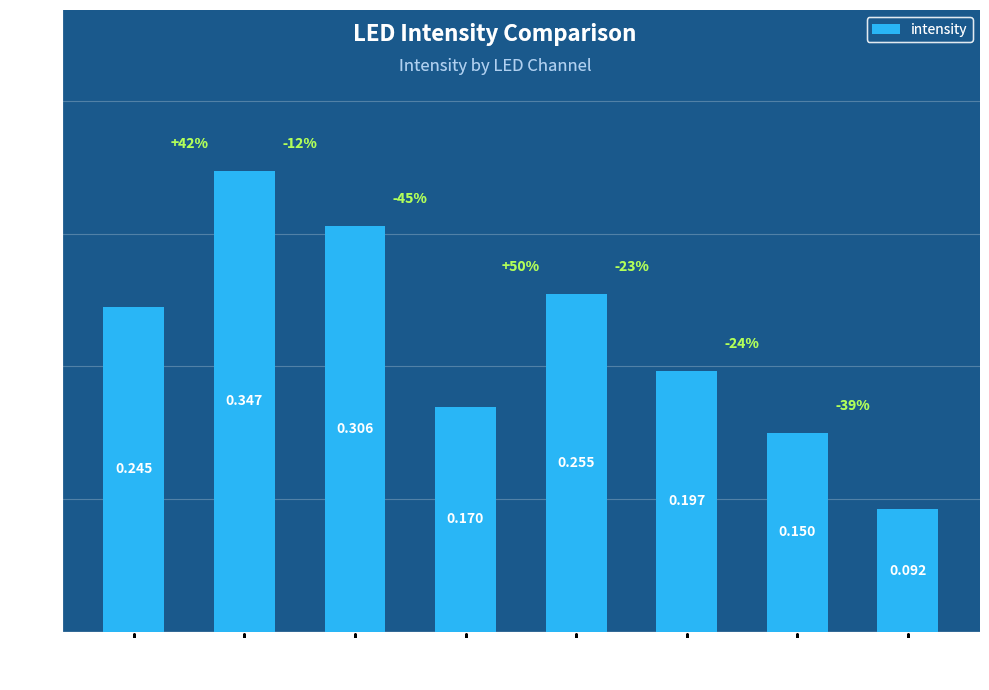

What is the value of the 8th bar from the left?

0.1